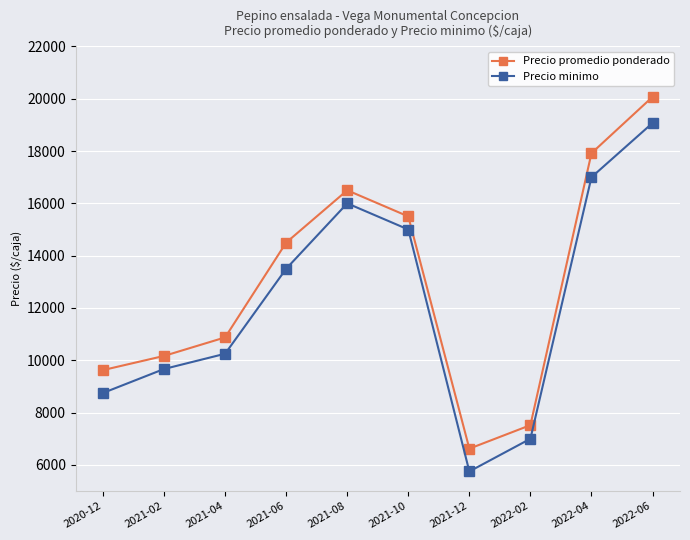

What is the spread (max minus min) of values at 2022-06?

999